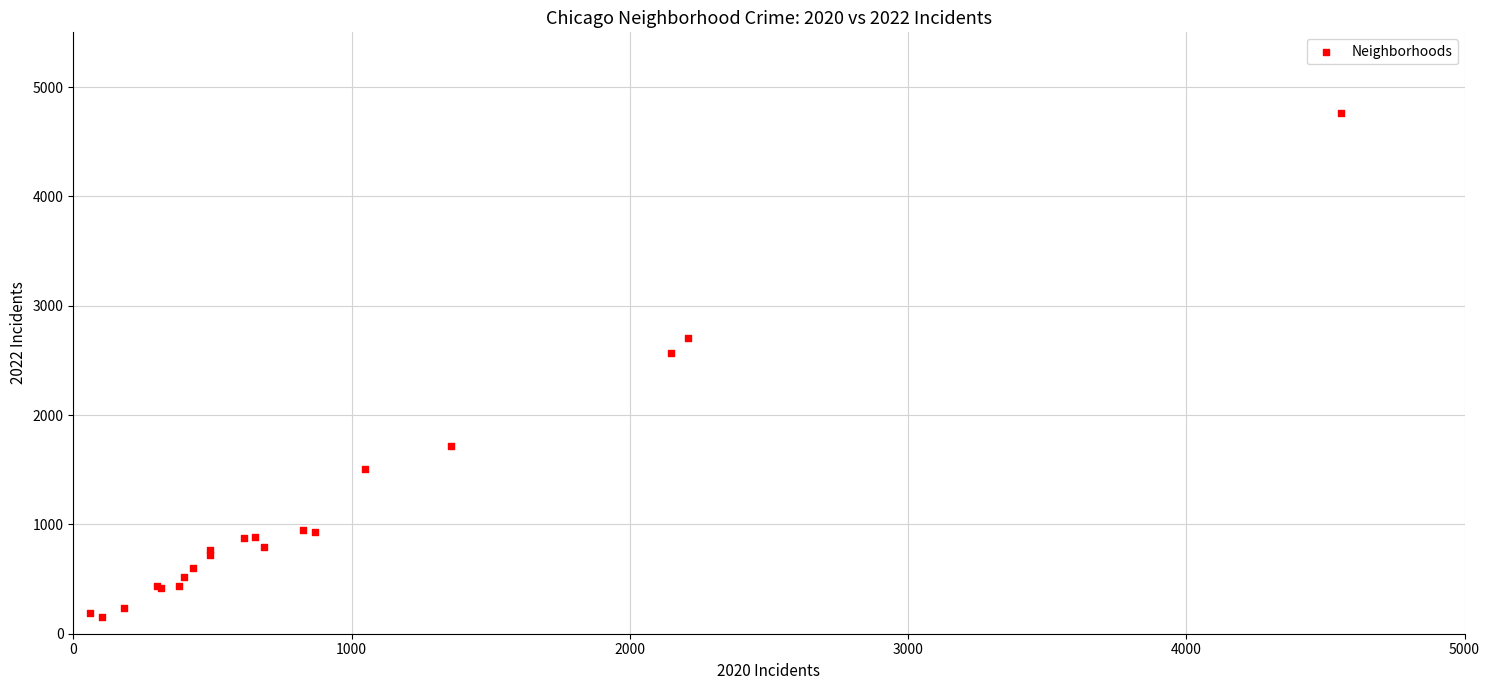

What Y value in the scatter plot is closest to 2458?

2565